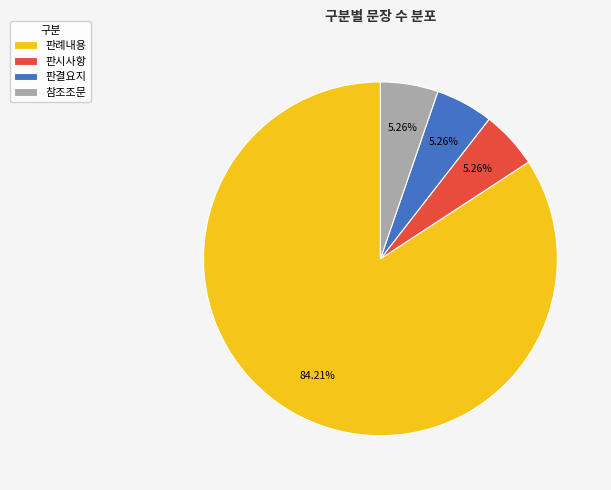

What is the total percentage of 참조조문 and 판례내용?

89.5%